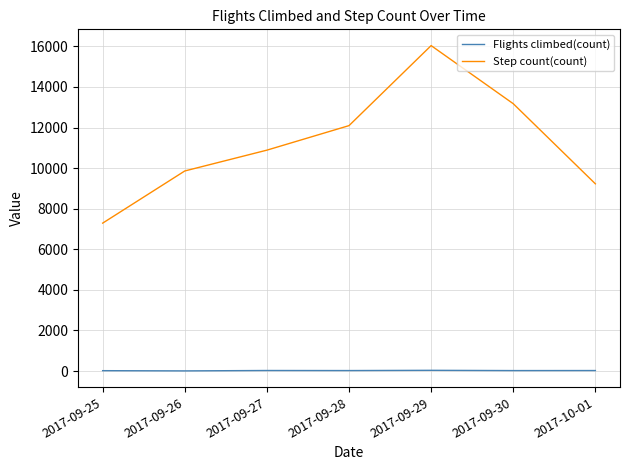

Does the chart display data point markers on the line(s)?

No